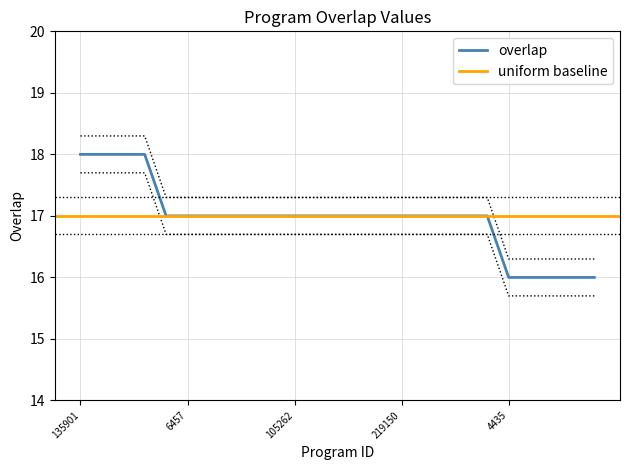

The overlap series shows 9 at 219150. True or false?

False